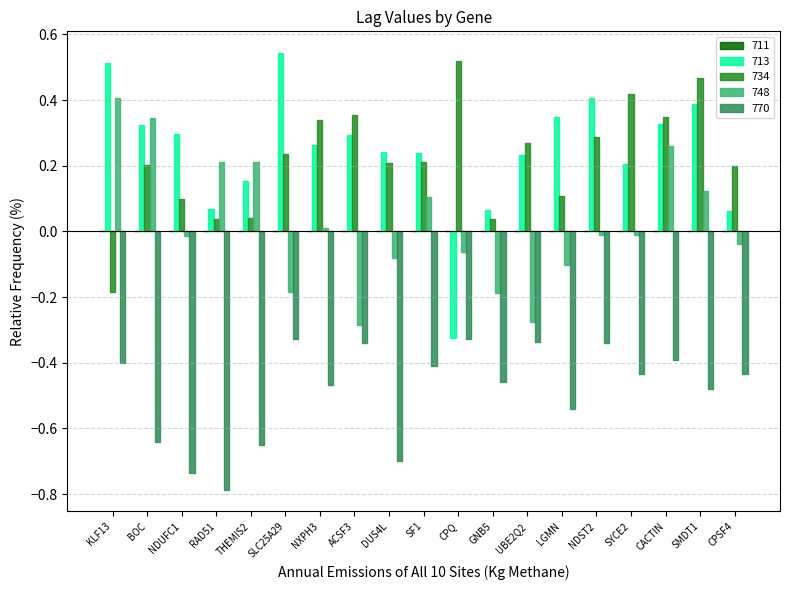

Is it true that 770 equals -0.3 at ACSF3?

True